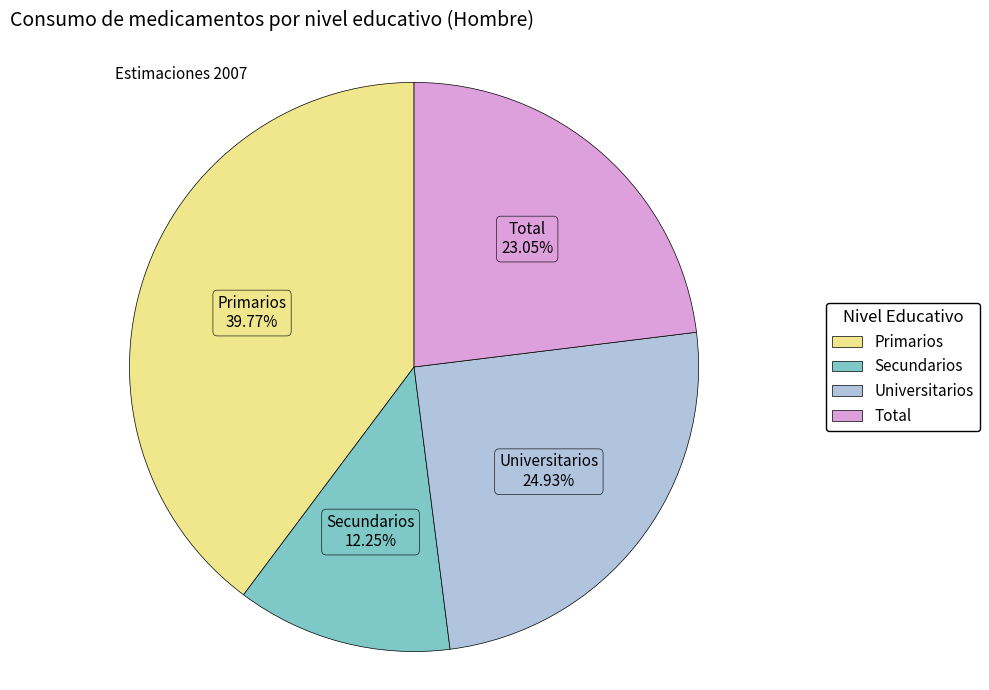

What percentage is the Total slice, to the nearest percent?

23%